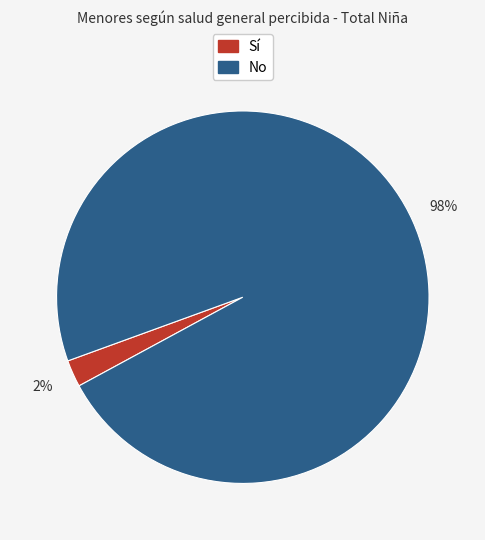

Is there any slice that represents more than half of the pie?

Yes